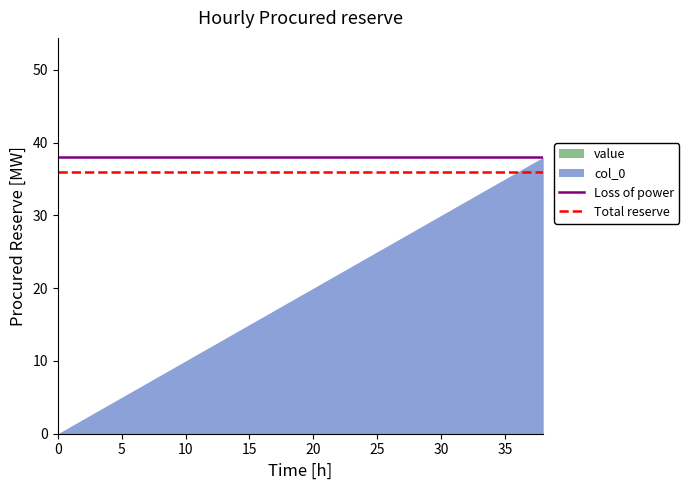

What is the highest value of the Loss of power series?

38